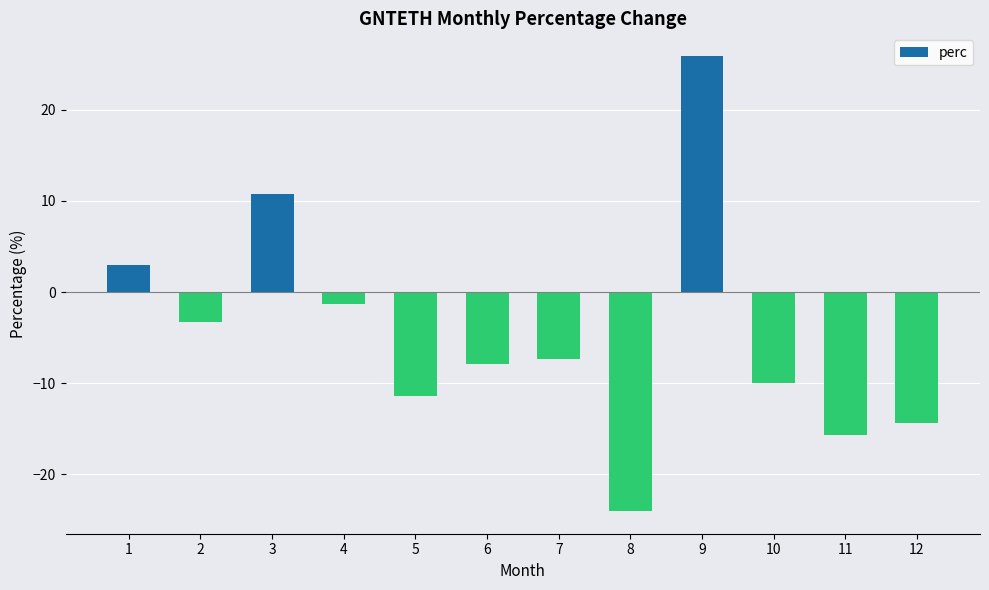

List the labels in order of value, smallest first.

8, 11, 12, 5, 10, 6, 7, 2, 4, 1, 3, 9